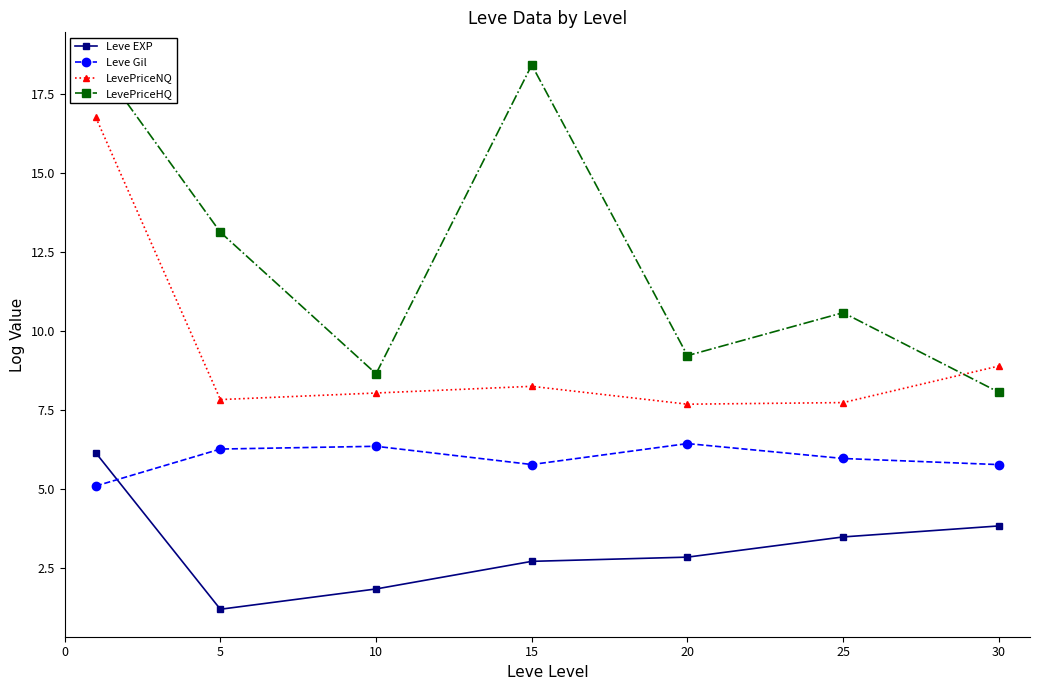

Is it true that LevePriceHQ equals 9.2 at 20?

True